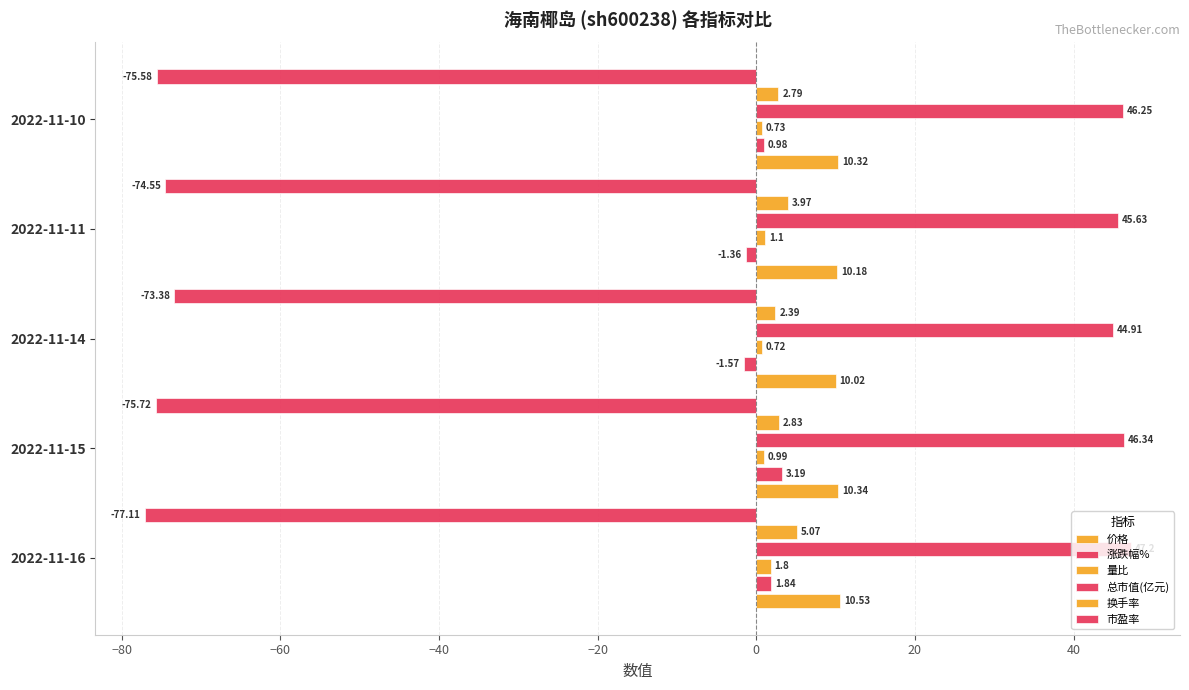

What is the minimum value shown in the chart?

-77.1